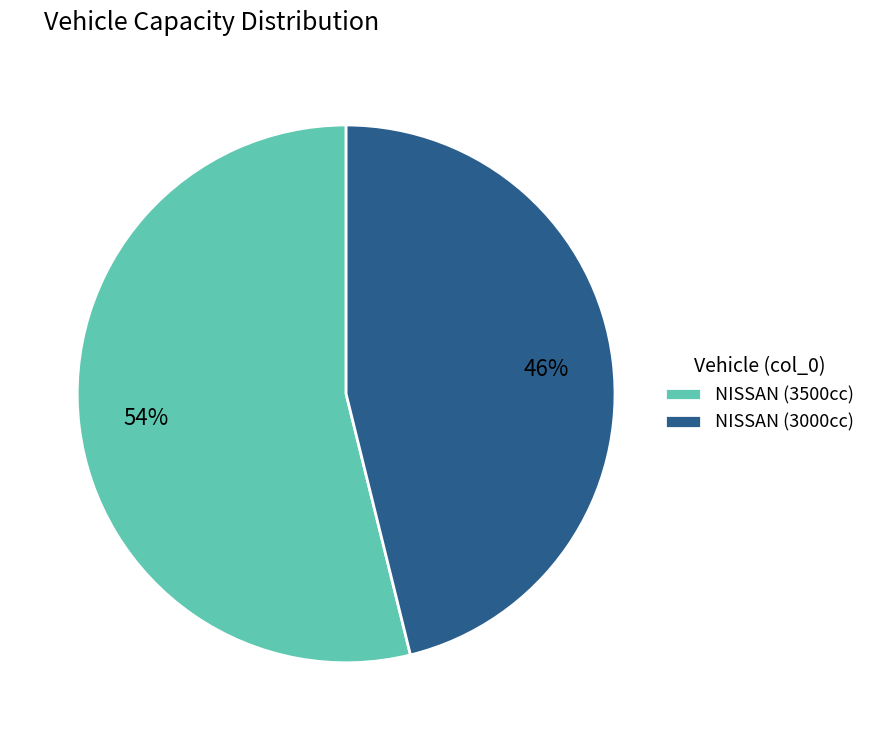

How many segments does this pie chart have?

2